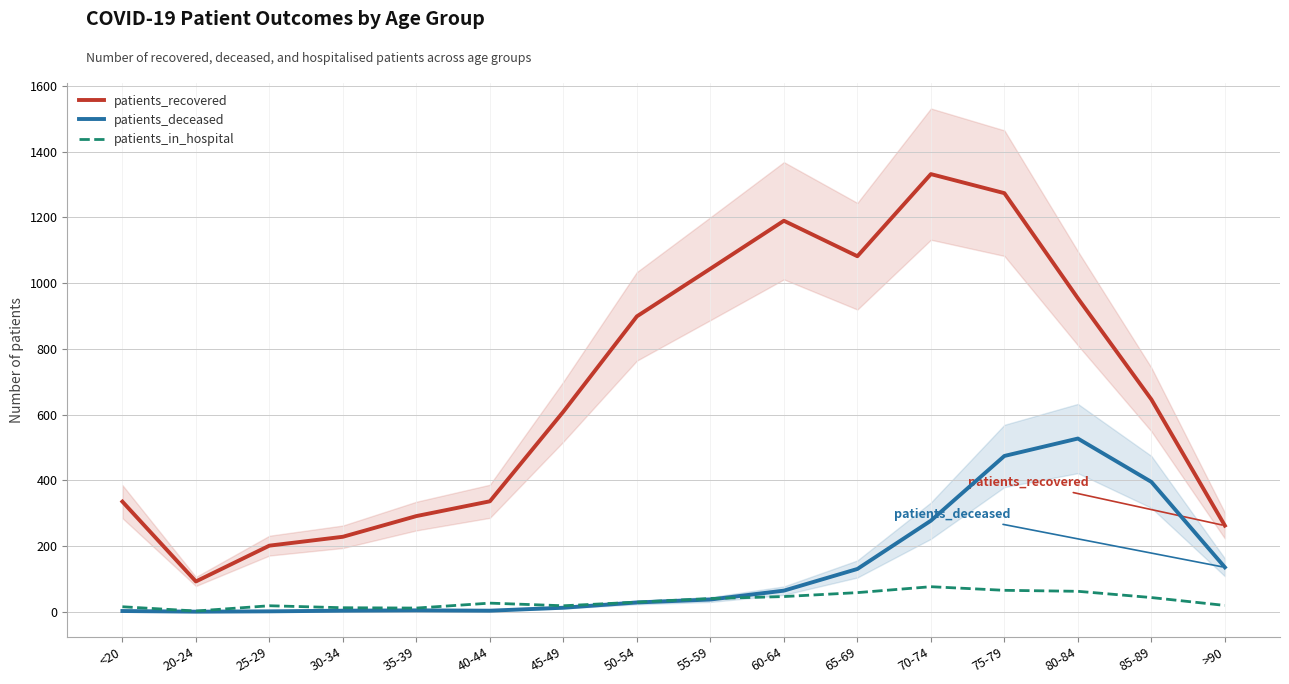

How many data points in patients_recovered are above 646?

7